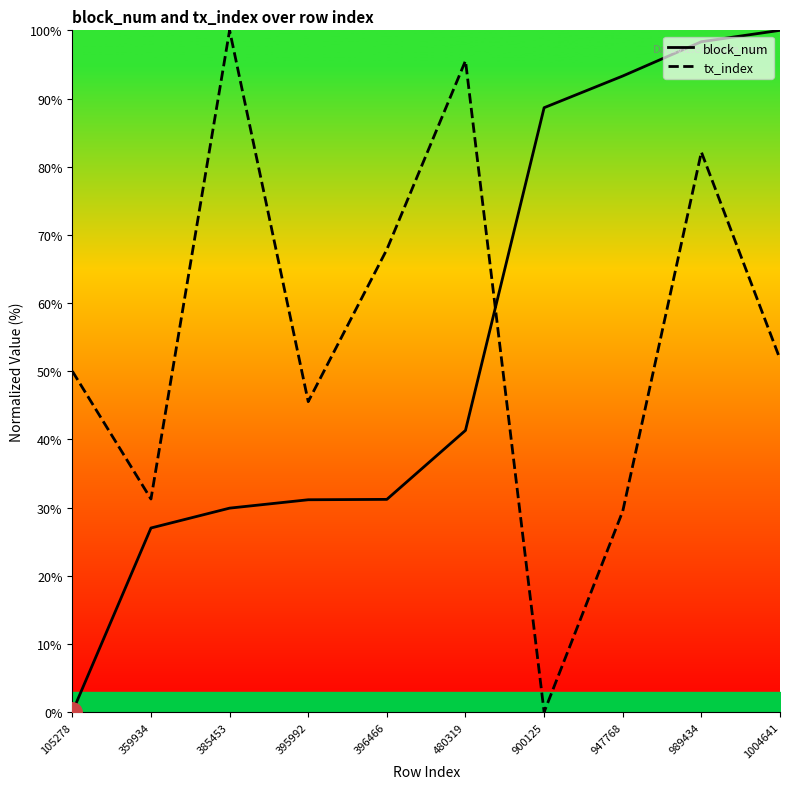

How many series are shown in this chart?

2